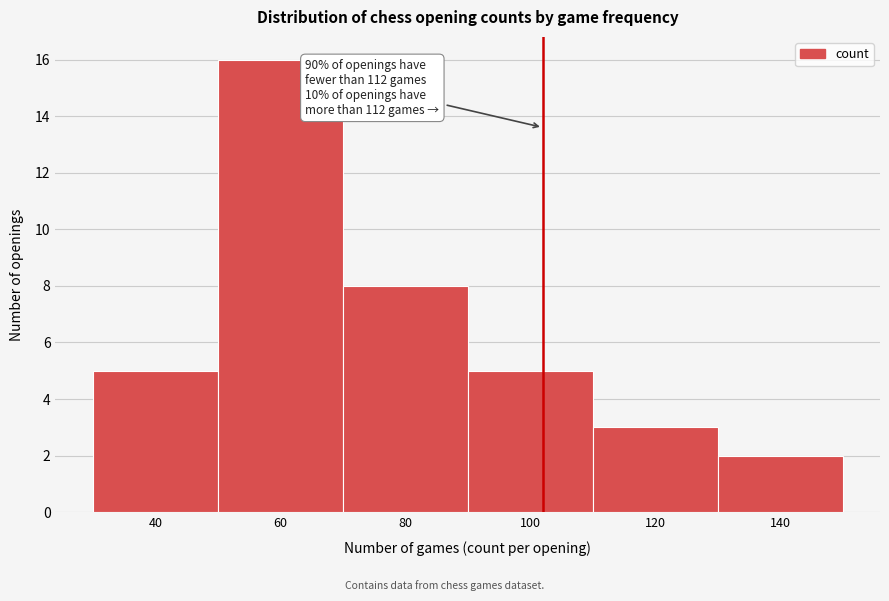

Reading left to right, transcribe all the data shown in this chart.

40=5	60=16	80=8	100=5	120=3	140=2